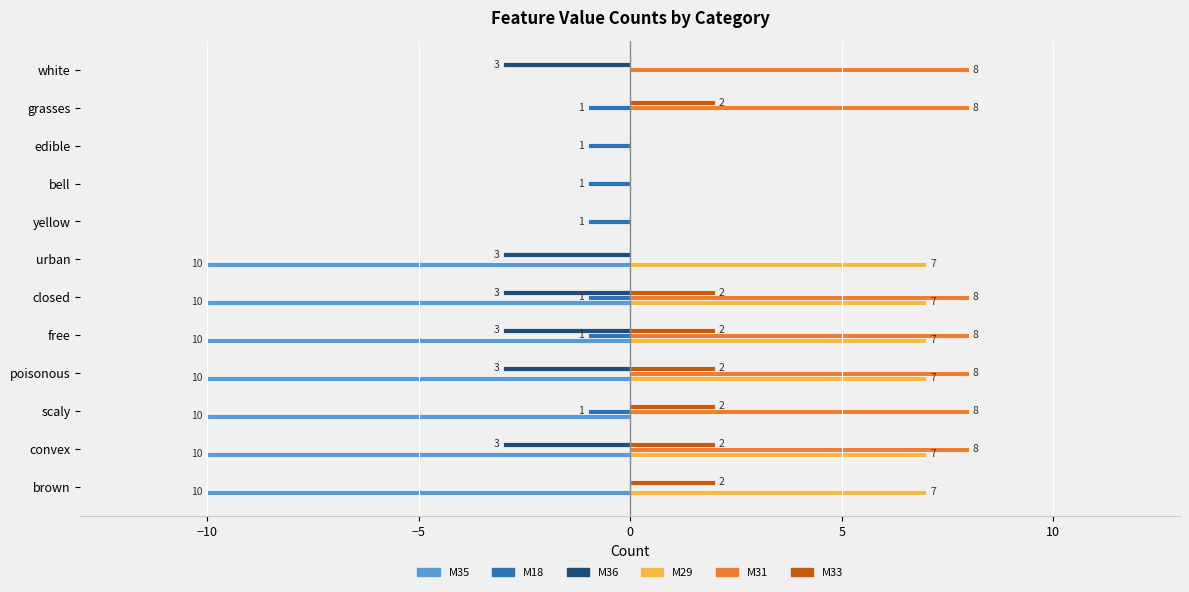

Which series has the largest range (max minus min)?

M35